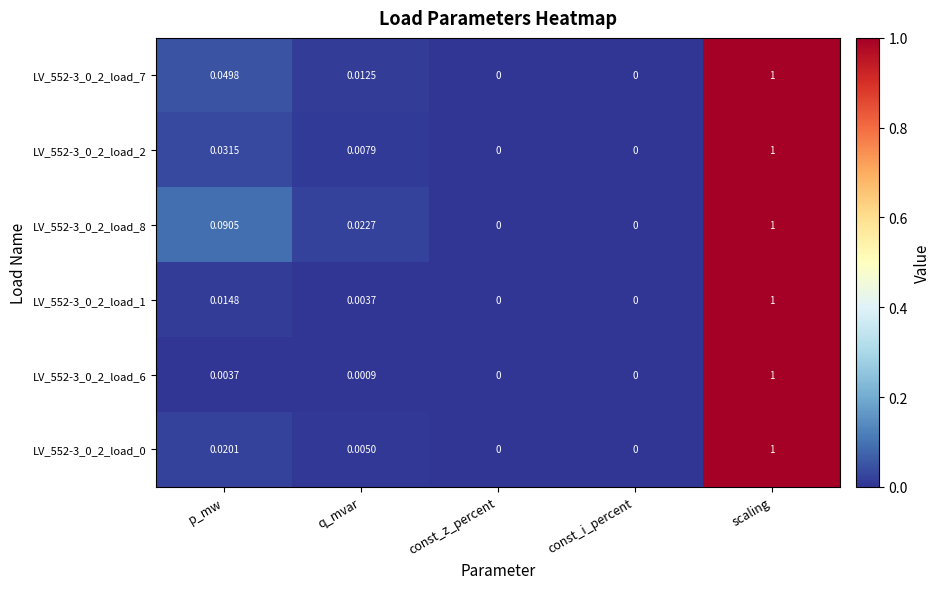

At which category is the sum across all series the highest?

scaling